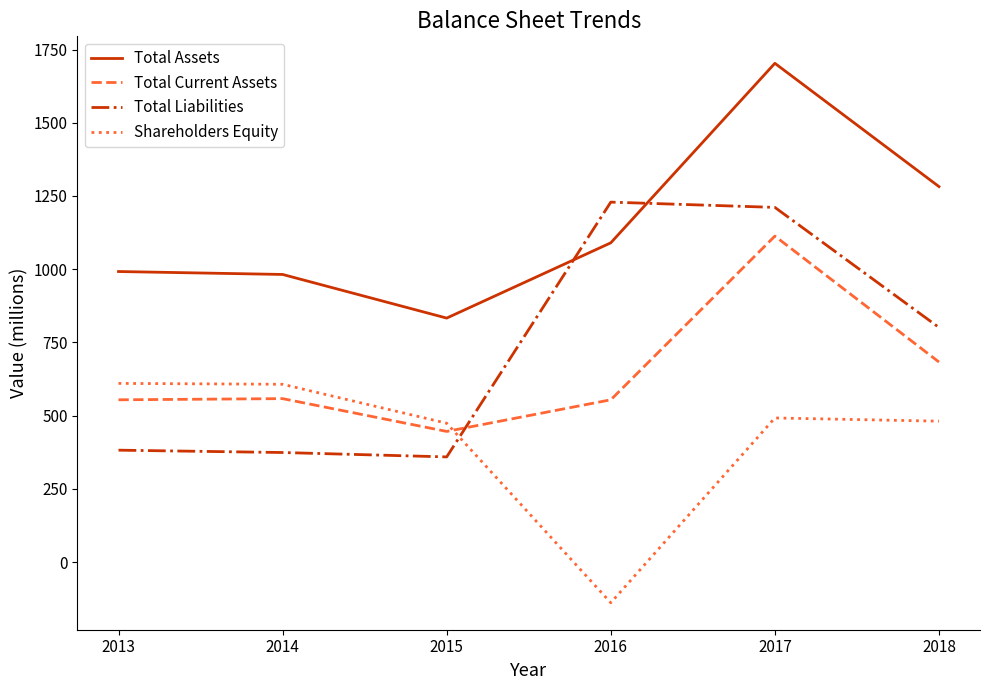

True or false: Total Assets and Shareholders Equity intersect in this chart.

False